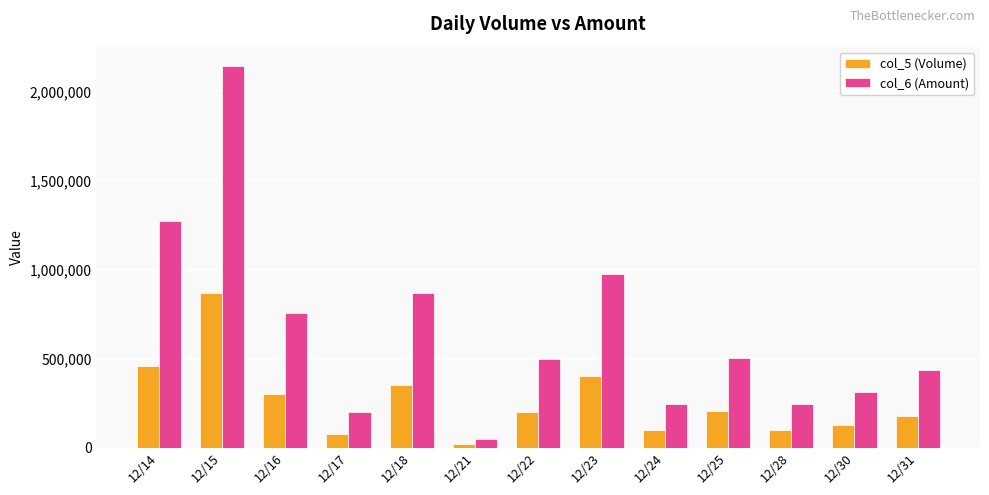

Where does the col_5 (Volume) series first go above 200000?

12/14